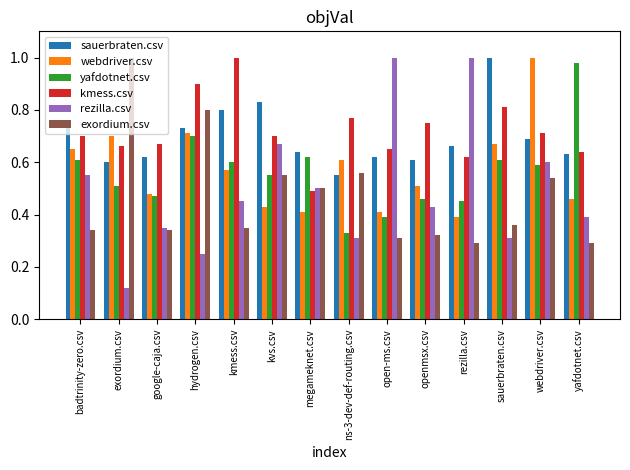

Are the bars grouped side by side (vs. stacked)?

Yes